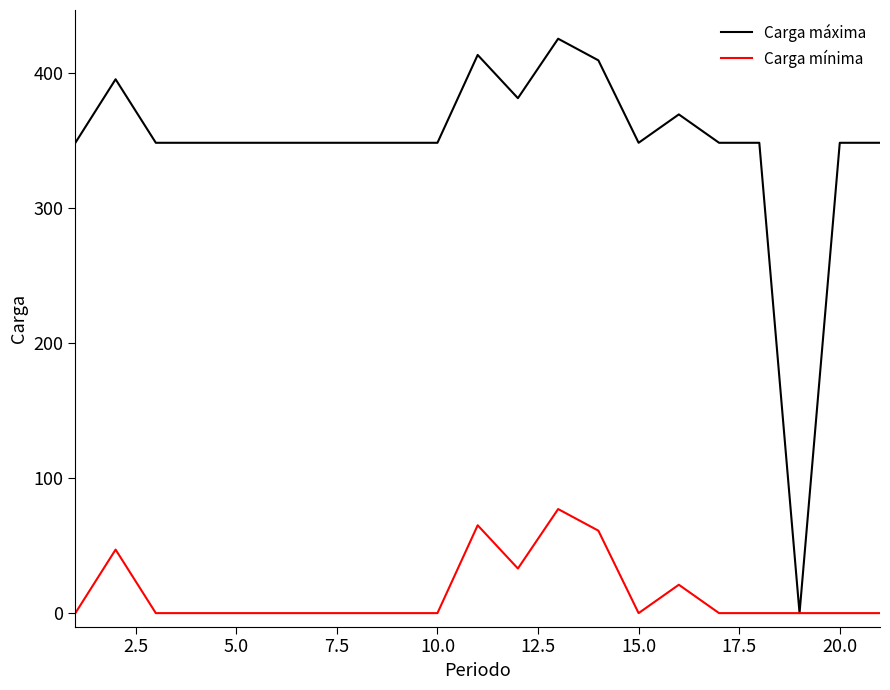

Which series has the largest total across all categories?

Carga máxima